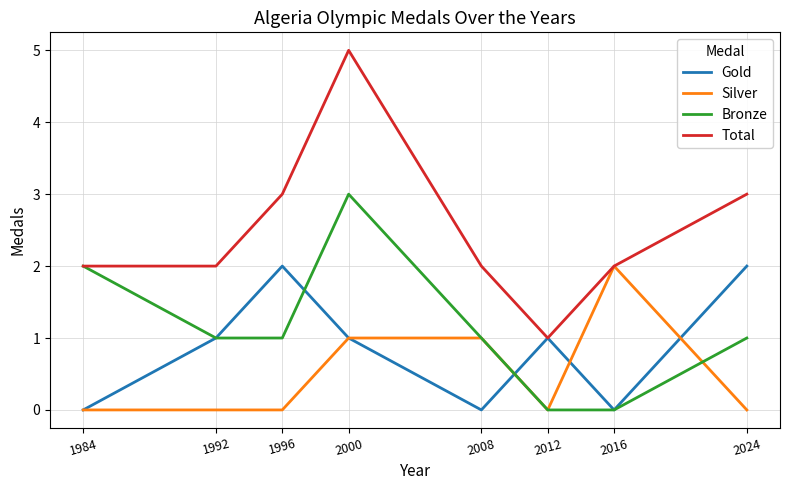

What is the sum of the Total values at 1992 and 1984?

4